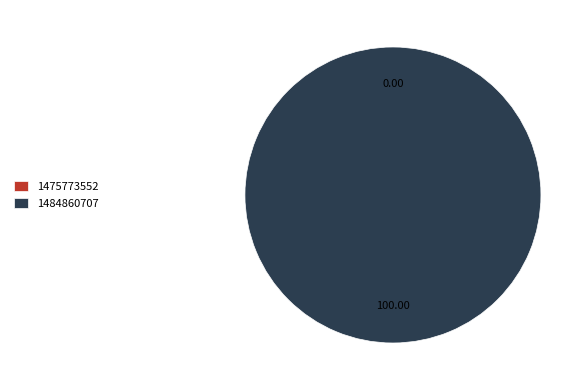

Is it true that 1484860707 is 100% of the pie?

True